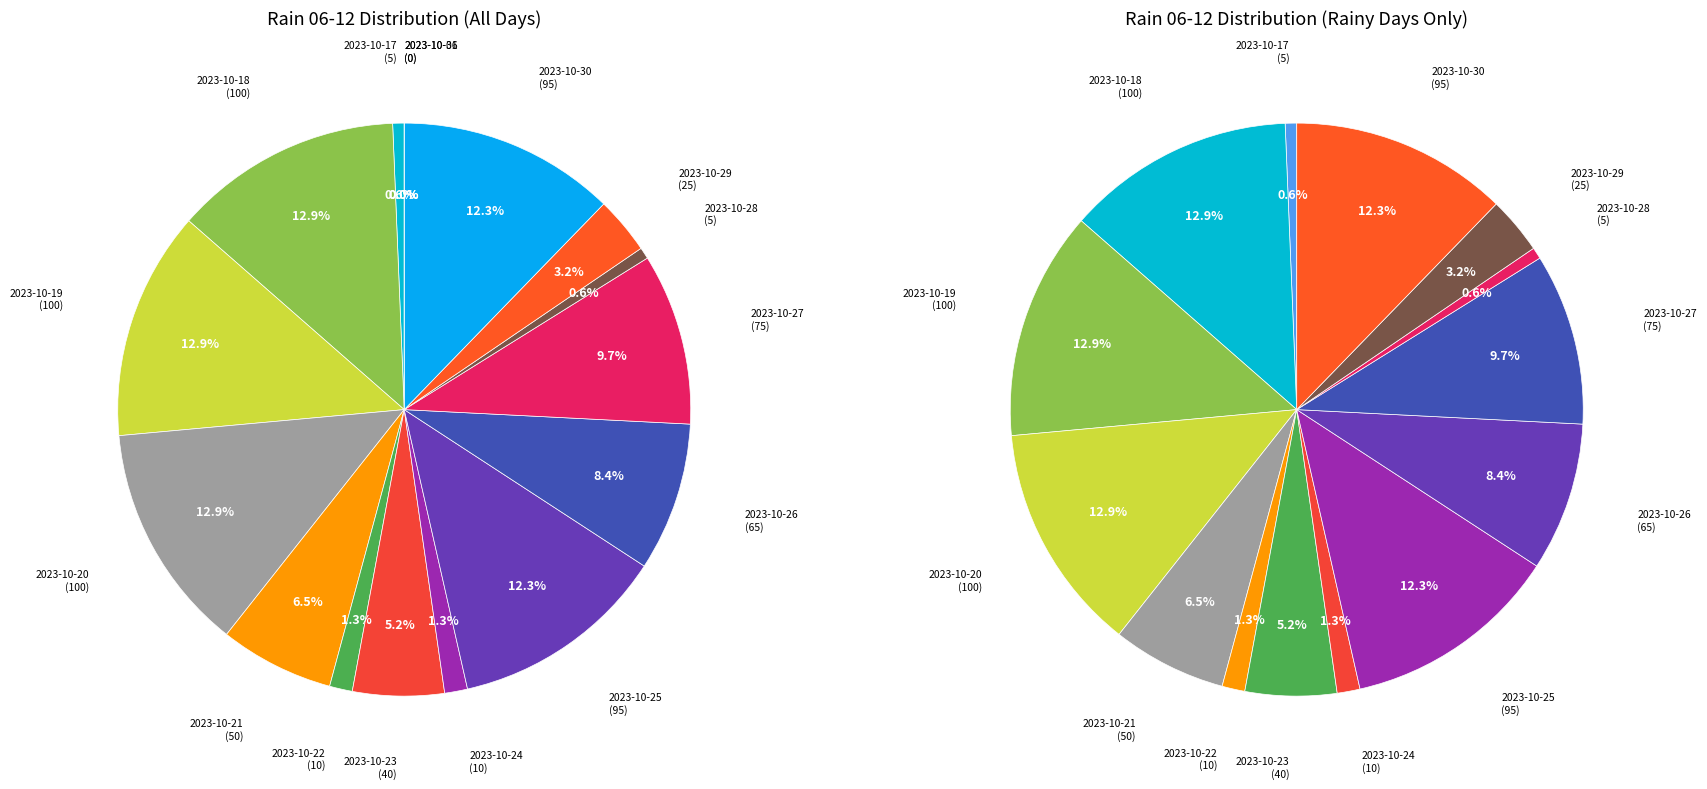

Rank the categories by value from lowest to highest.

2023-10-06, 2023-10-31, 2023-10-17, 2023-10-28, 2023-10-22, 2023-10-24, 2023-10-29, 2023-10-23, 2023-10-21, 2023-10-26, 2023-10-27, 2023-10-25, 2023-10-30, 2023-10-18, 2023-10-19, 2023-10-20